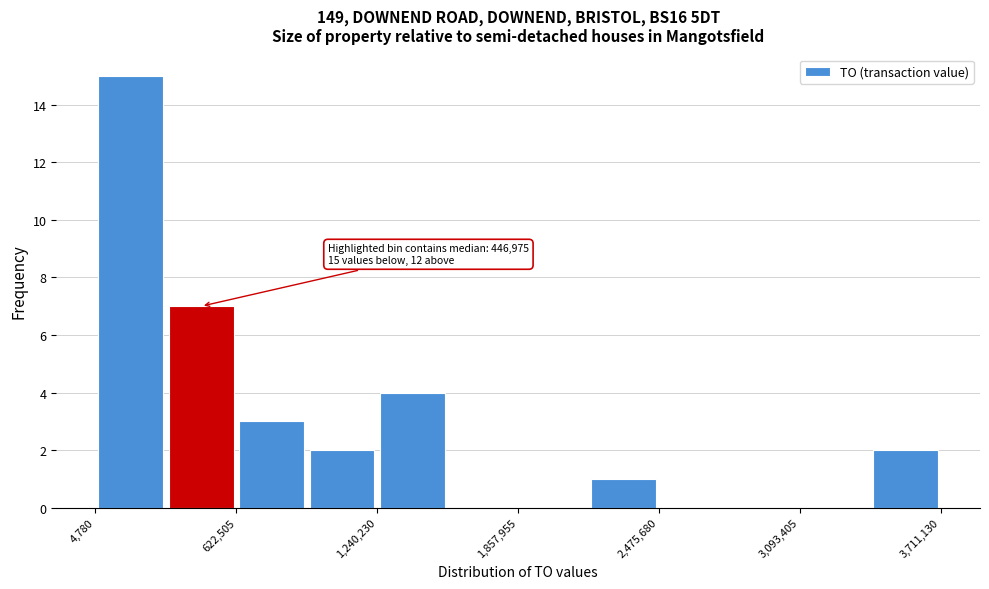

Read against the x-axis, roughly where is the centre of the tallest bar?

200000